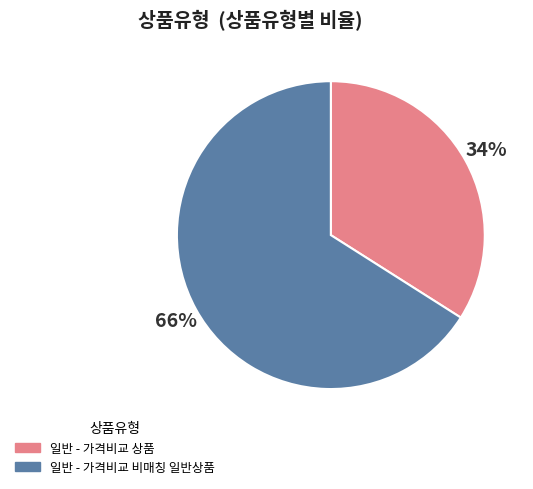

Between 일반 - 가격비교 상품 and 일반 - 가격비교 비매칭 일반상품, which is larger?

일반 - 가격비교 비매칭 일반상품